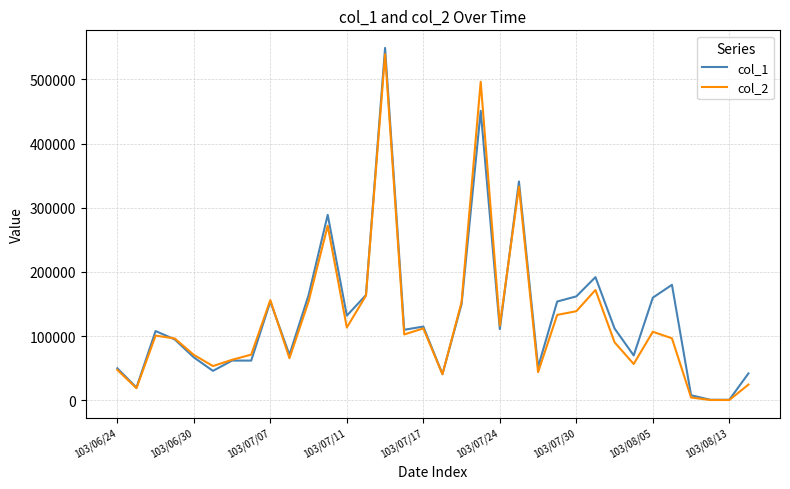

What is the highest value of the col_2 series?

539120